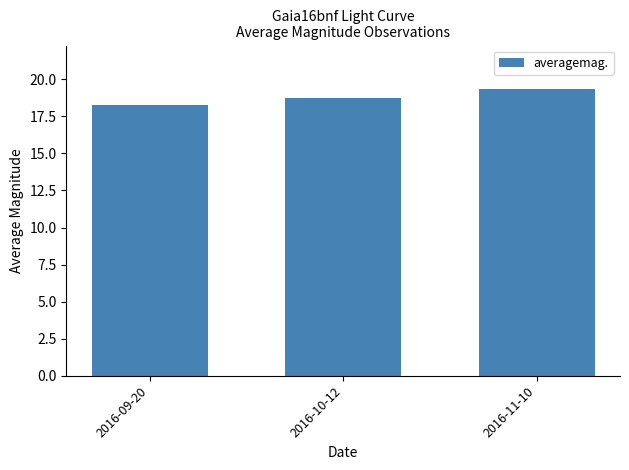

Are the bars horizontal?

No